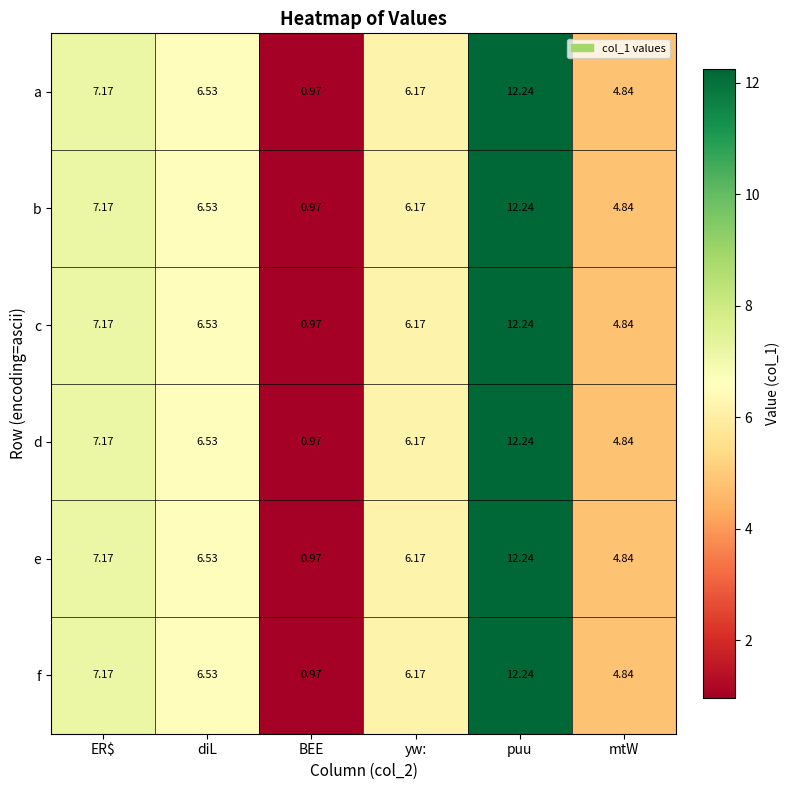

Where does the f series first go above 6?

ER$